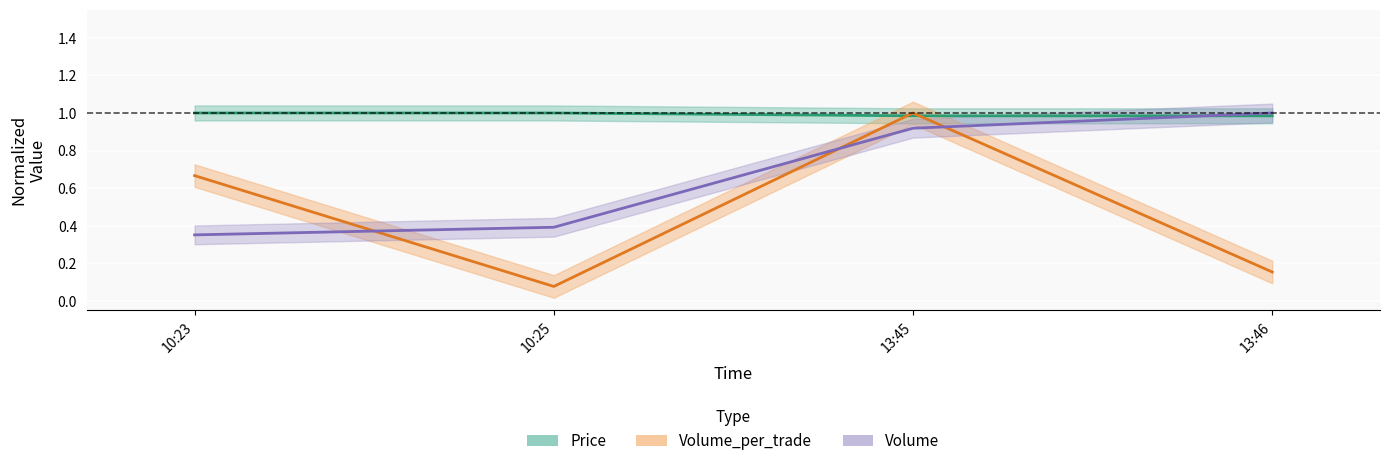

Is this an area chart (filled region under the line)?

No